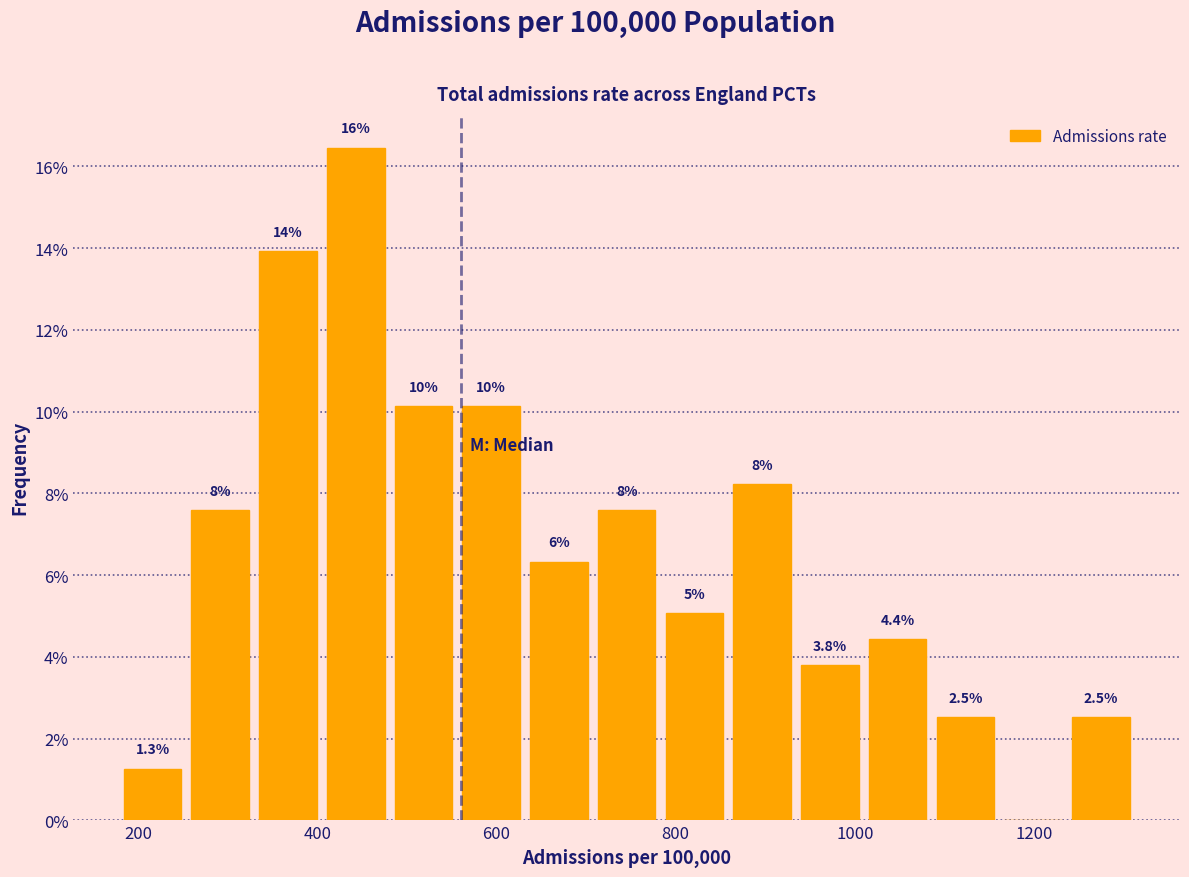

Around what value on the x-axis is the tallest bar? Give the approximate position of its centre, as read against the axis.

440